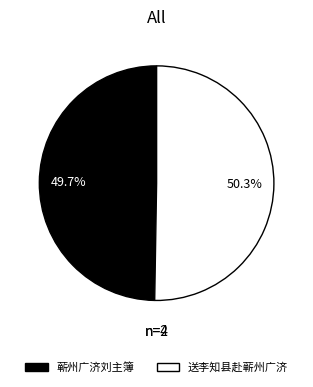

Is there a majority slice in this chart?

Yes